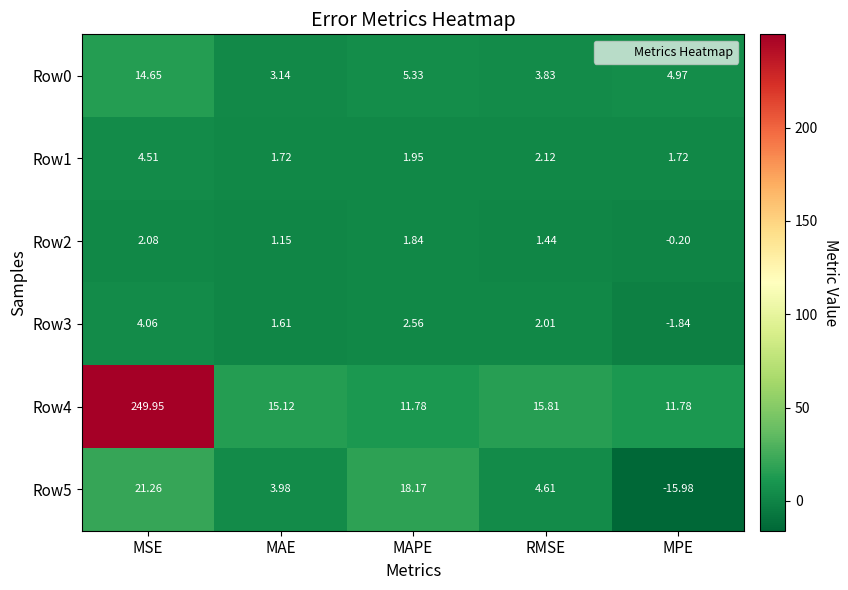

Which label corresponds to the largest value in the chart?

MSE